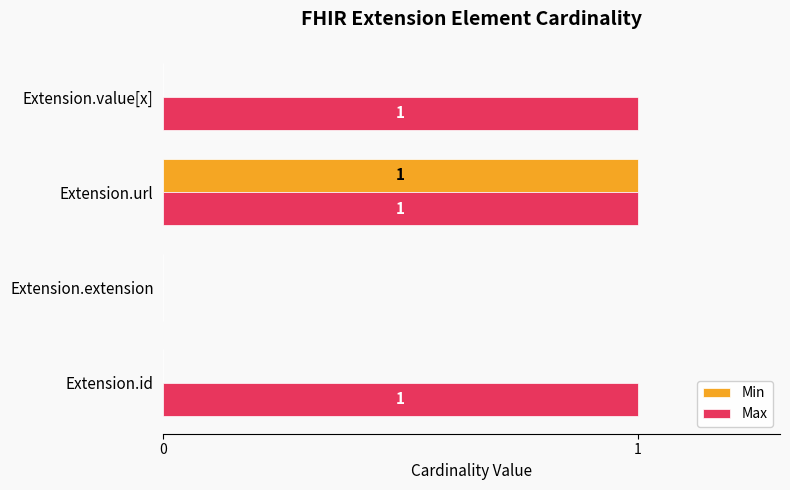

How many values in Min are above zero?

1